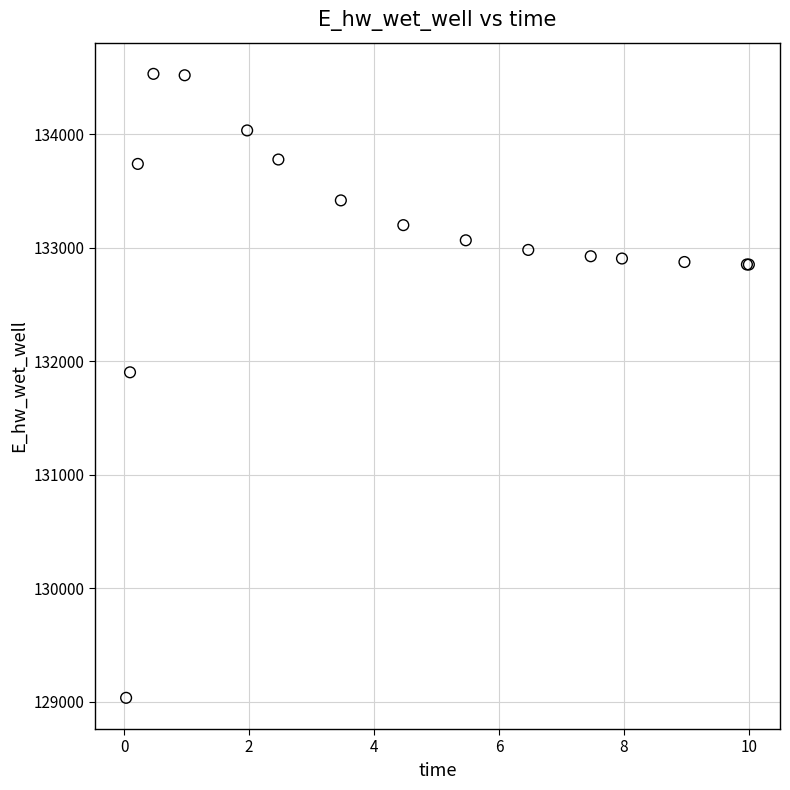

What Y value in the scatter plot is closest to 131782?

131902.2